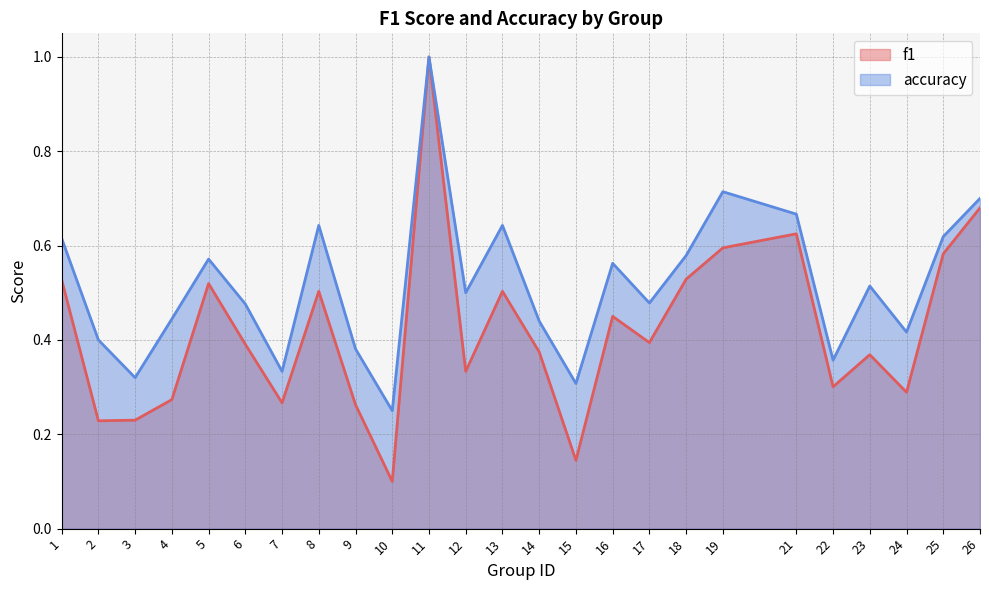

Is the value of accuracy at 24 greater than the value of f1 at 24?

Yes